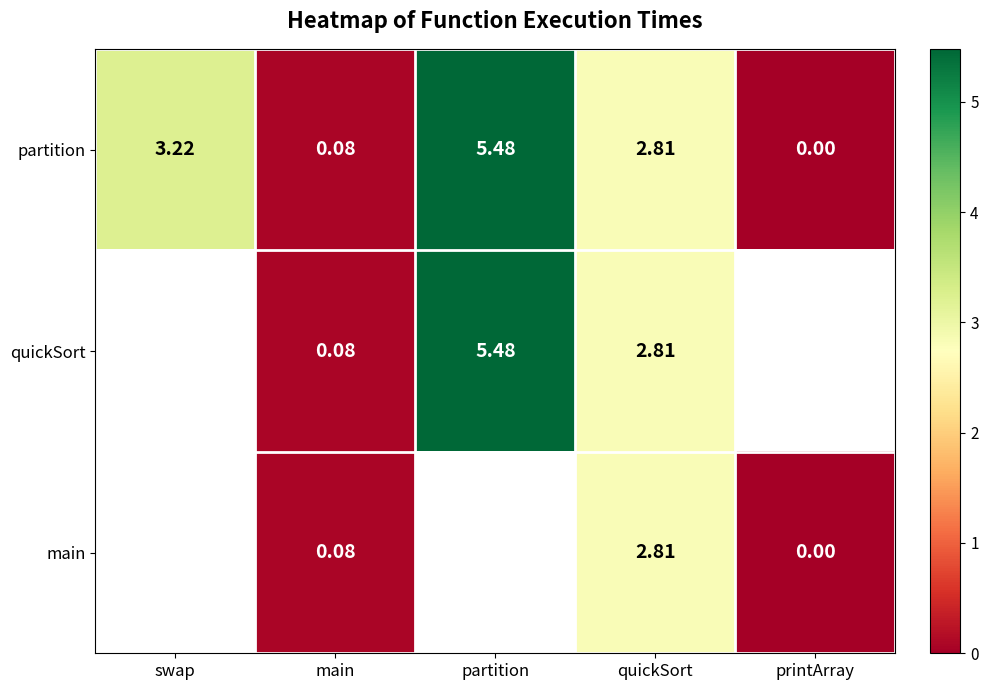

Is the value of partition at printArray greater than the value of quickSort at quickSort?

No